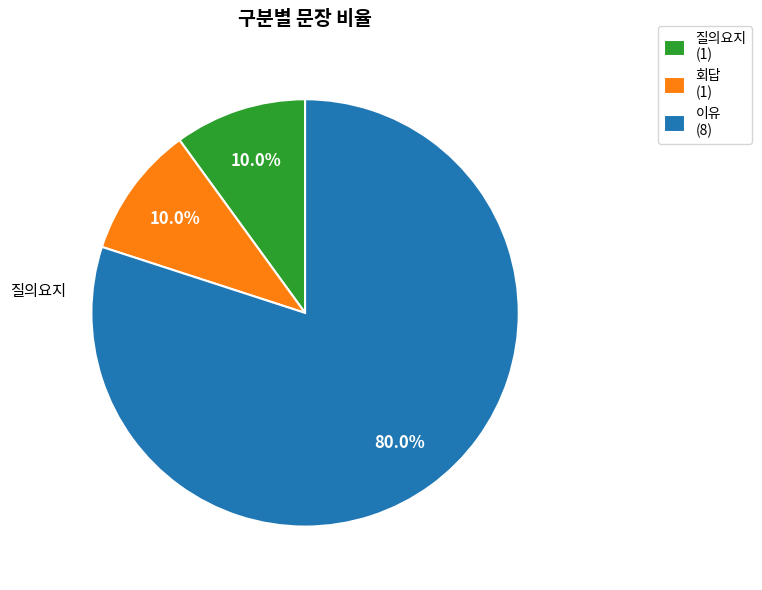

How many slices are in this pie chart?

3